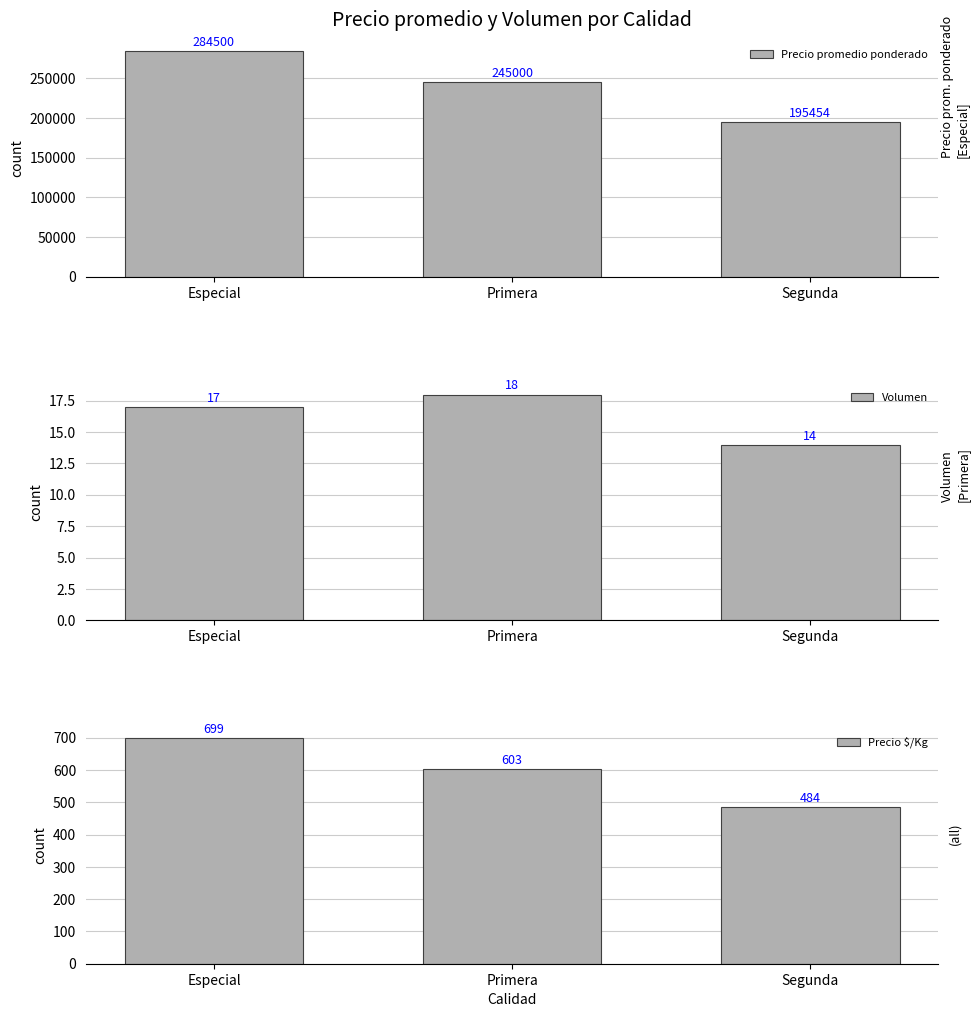

How many bars are there in each group?

3